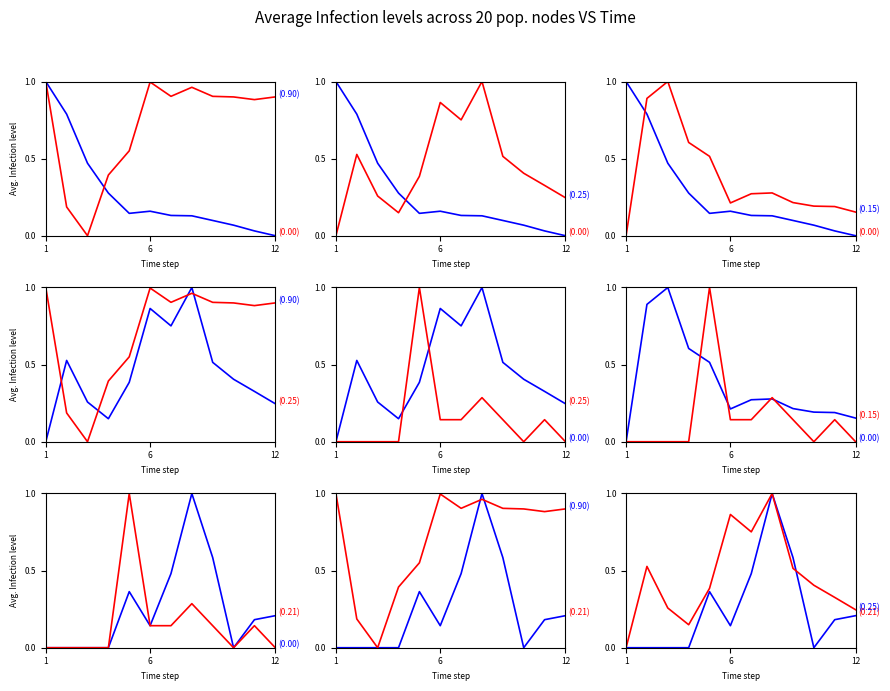

True or false: minutes has more than 2 interior local peaks.

False